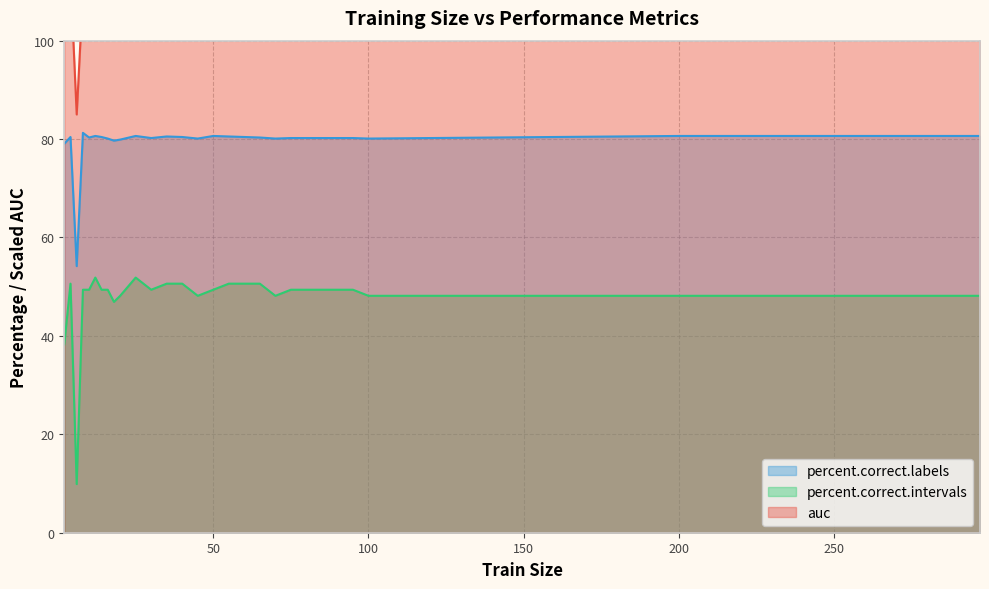

The value of percent.correct.labels at 75 is 28.3. True or false?

False